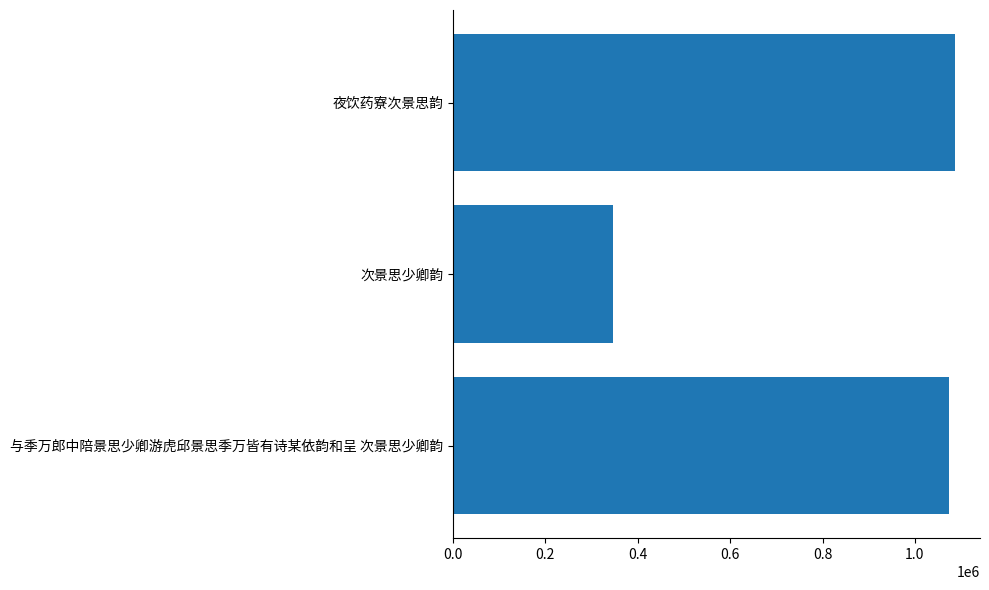

What is the greatest value displayed?

1086586